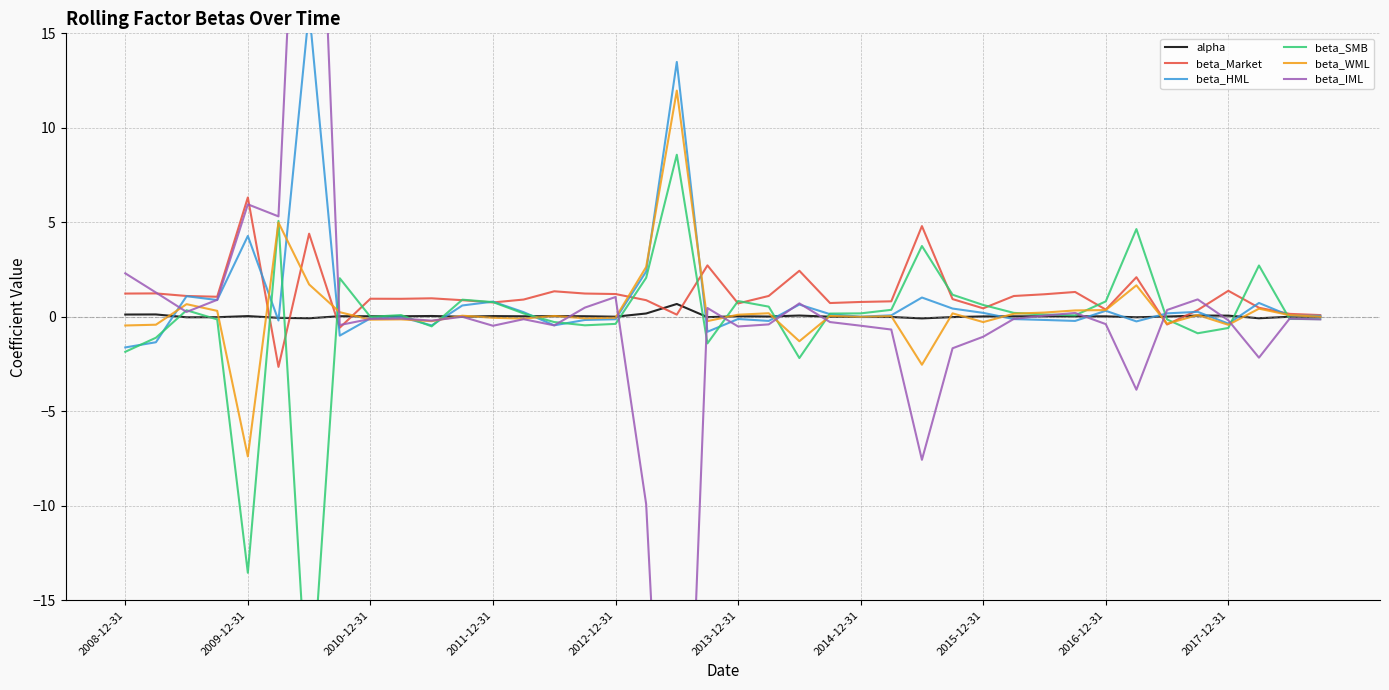

What is the maximum value for alpha?

0.7